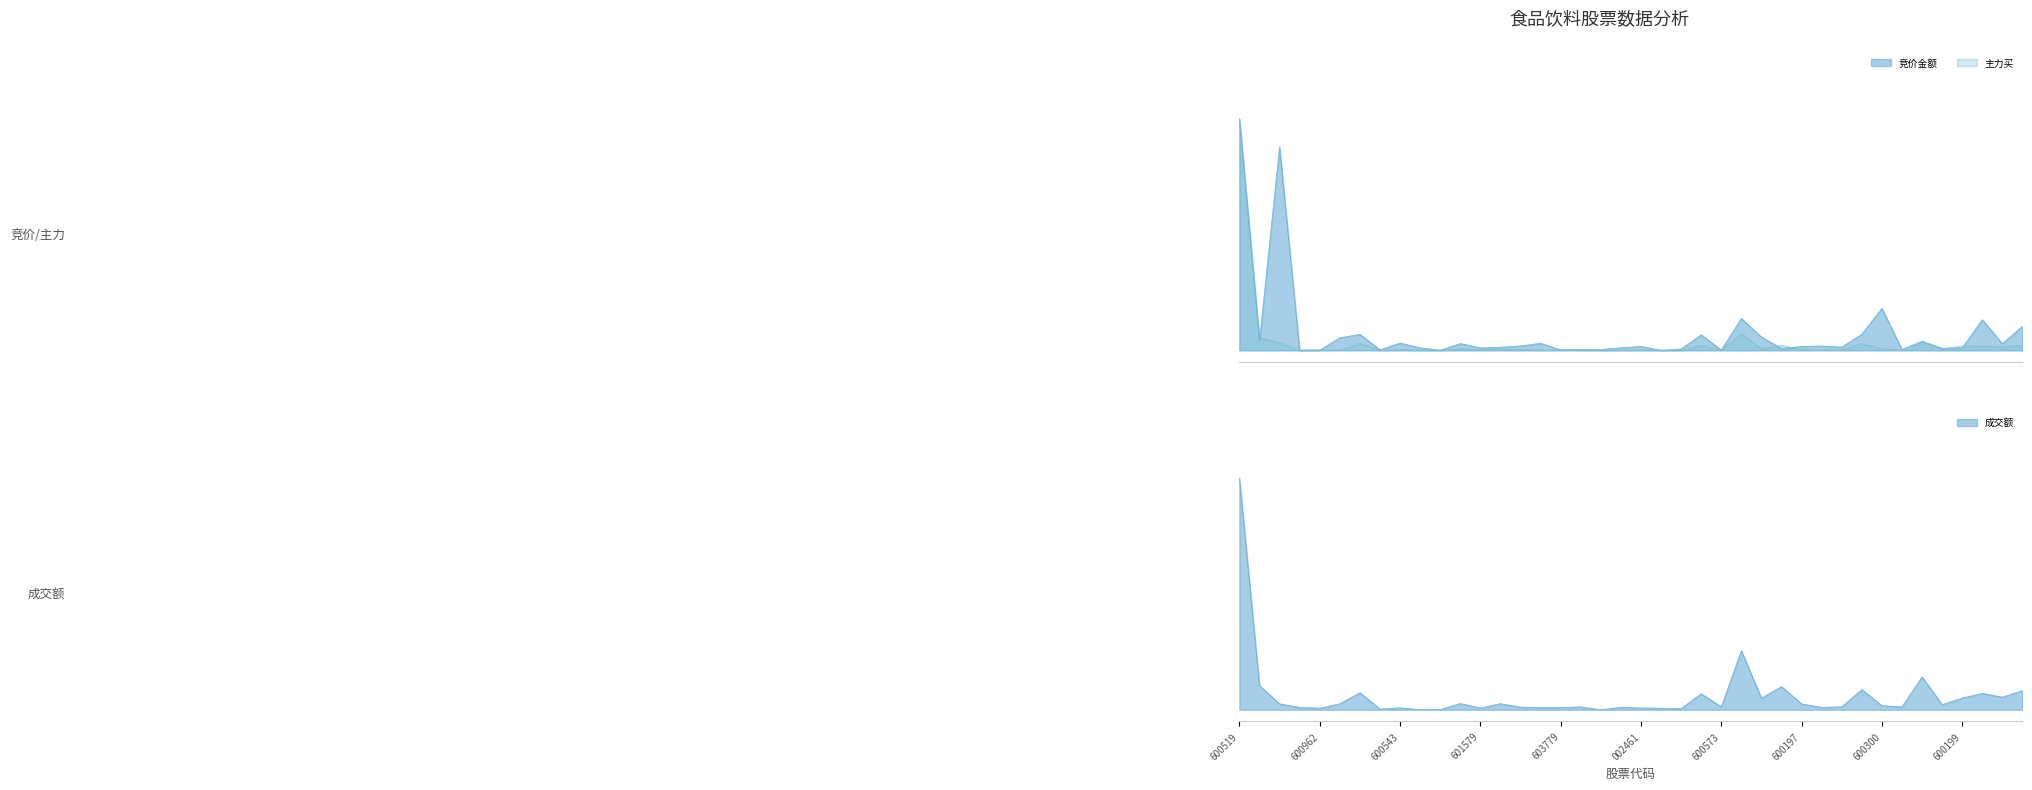

Which series changed the most between 21 and 31?

成交额